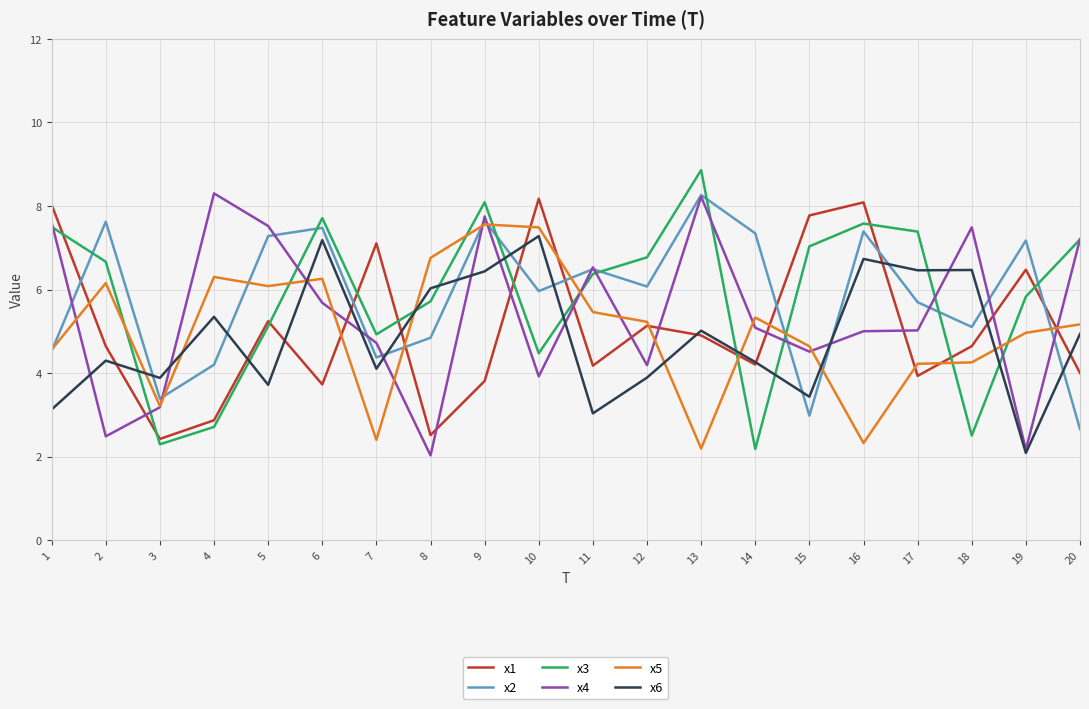

Between which two adjacent categories do x3 and x4 first intersect?

1 and 2